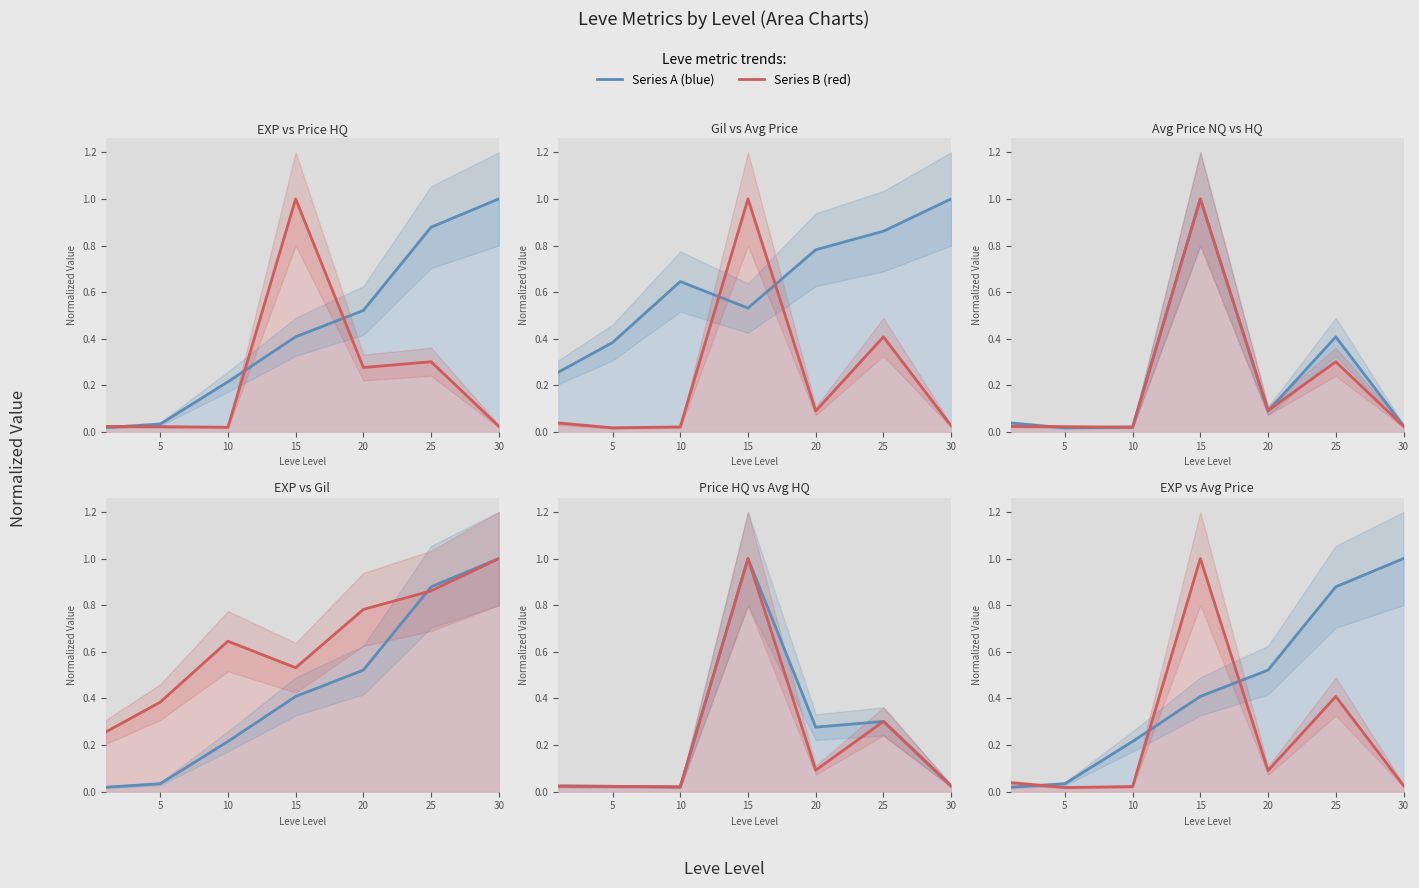

What is the value of the LevePriceHQ (line) point at the 4th from the left?

1.0